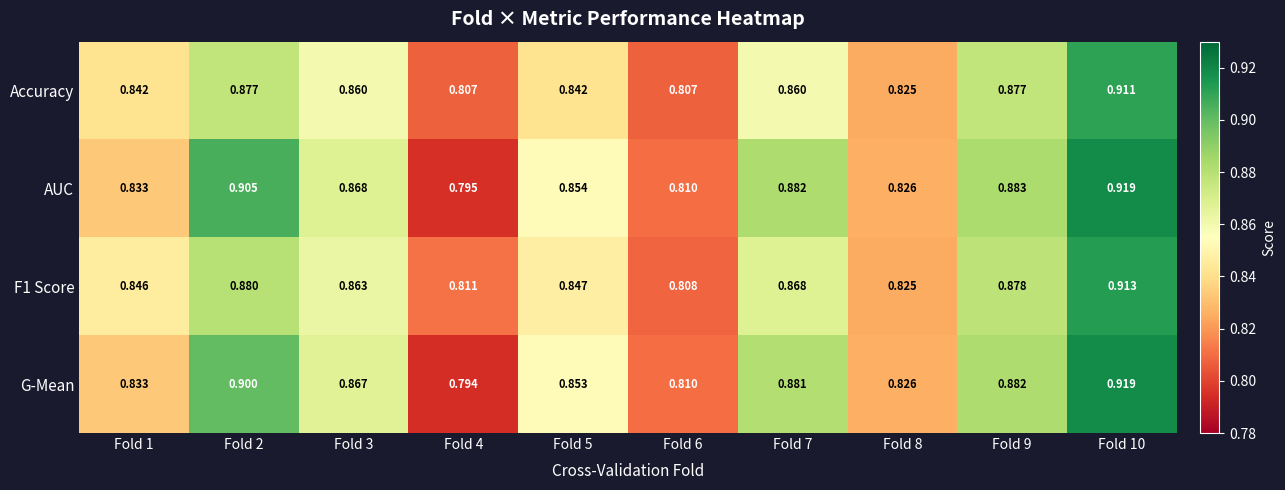

Which series has the widest spread of values?

G-Mean